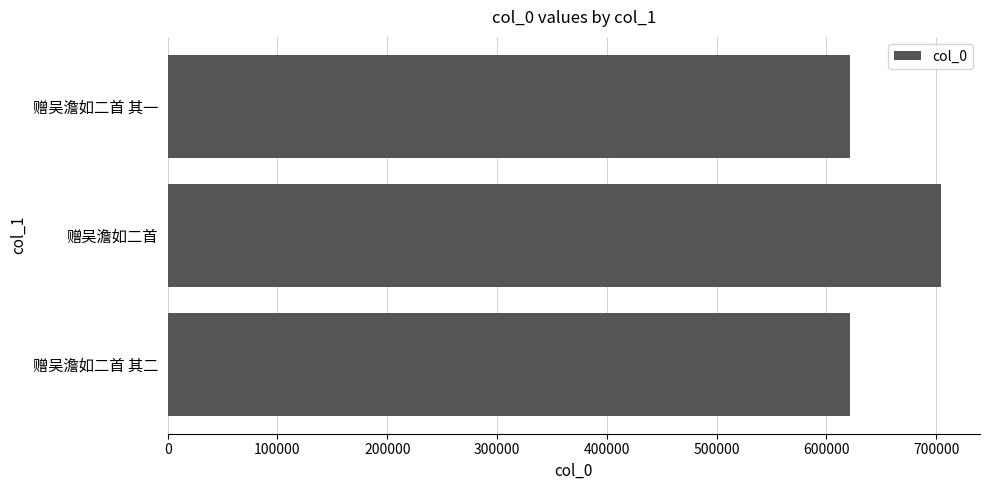

Between 赠吴澹如二首 其一 and 赠吴澹如二首, which is larger?

赠吴澹如二首